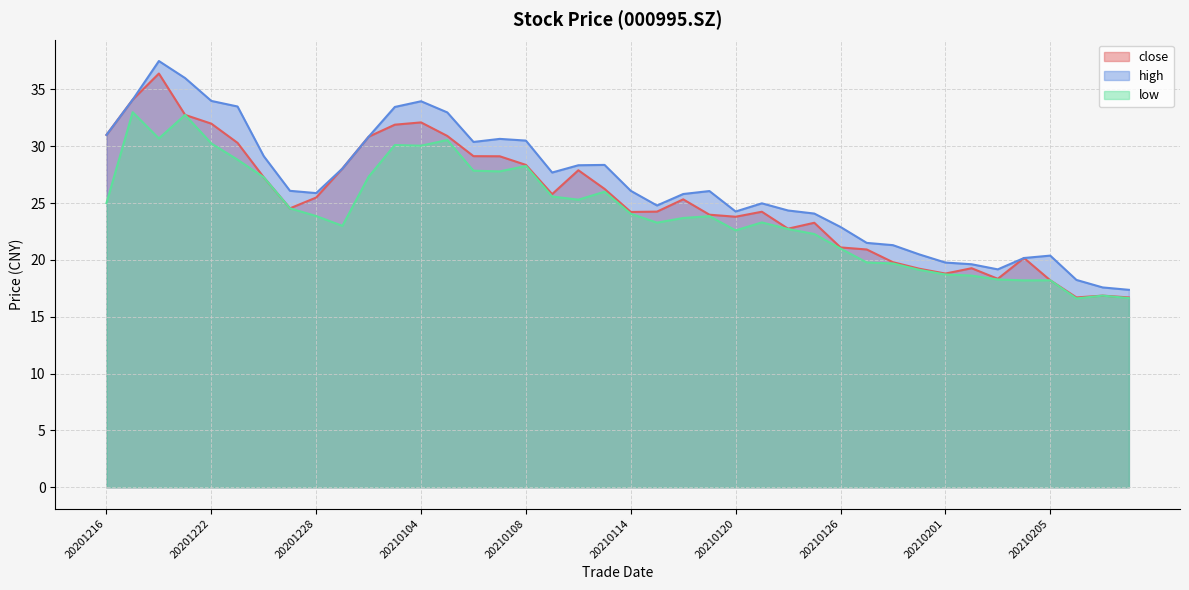

True or false: low and close cross at least once.

False